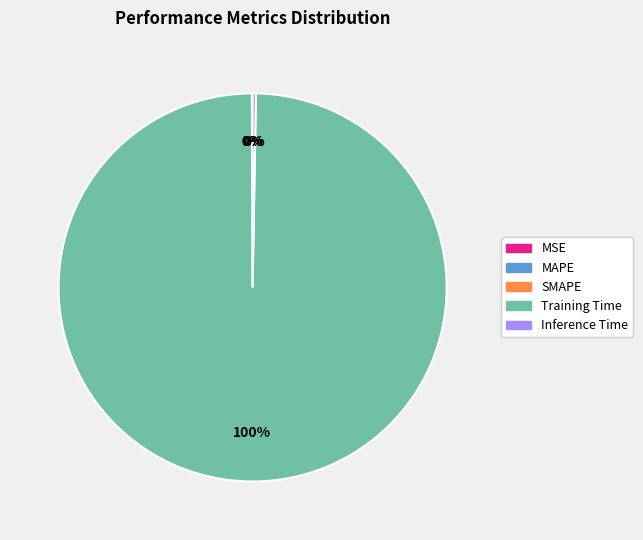

To the nearest percent, what is the average slice percentage?

20%